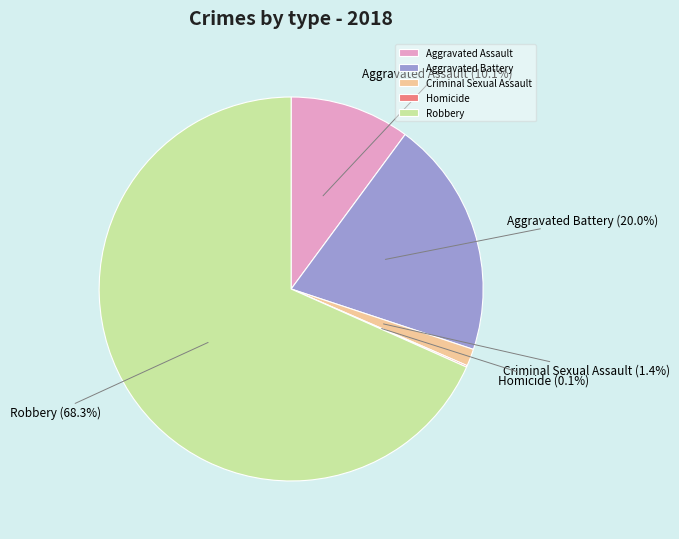

To the nearest percent, what is the combined percentage of Aggravated Assault and Criminal Sexual Assault?

12%